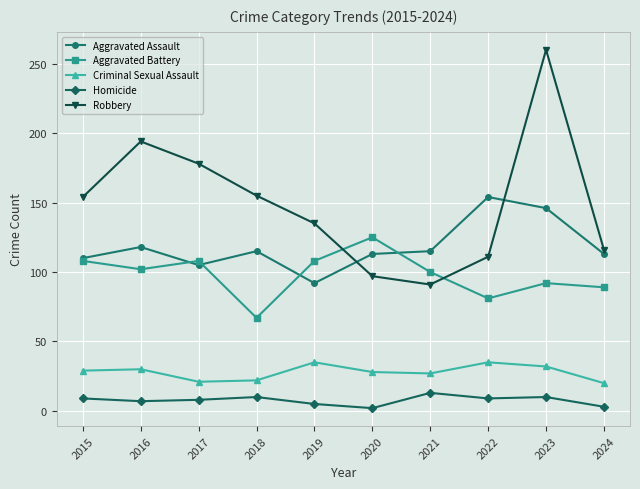

Rank the series by their maximum value, from lowest to highest.

Homicide, Criminal Sexual Assault, Aggravated Battery, Aggravated Assault, Robbery